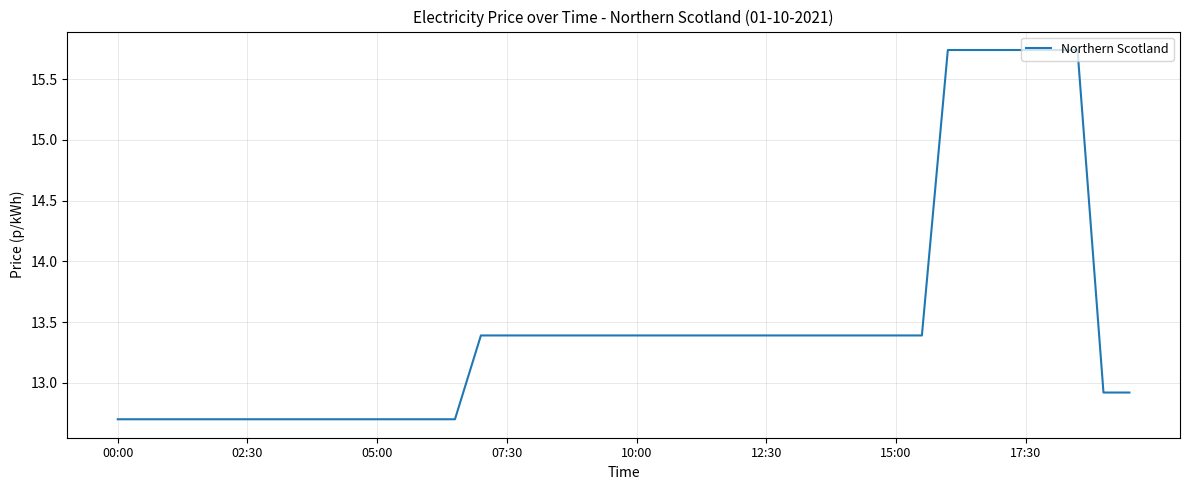

What is the difference between the second highest and second lowest values?

3.0